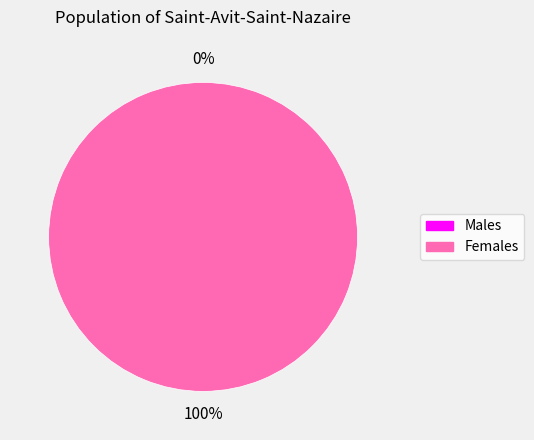

Is there any slice that represents more than half of the pie?

Yes